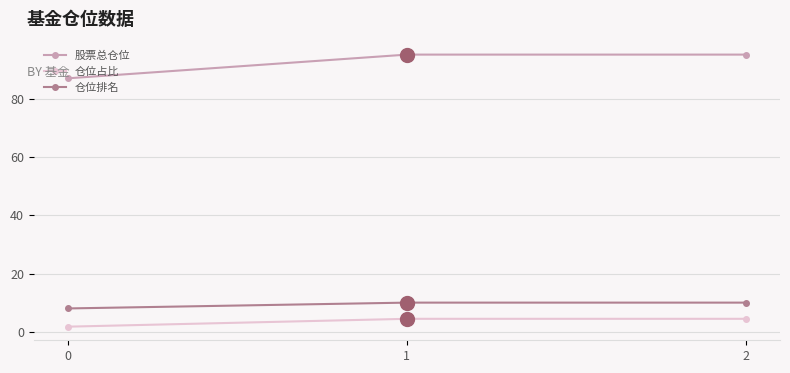

Reading right to left, extract all data points from this chart.

股票总仓位: 95.2	95.2	87.0
仓位占比: 4.4	4.4	1.7
仓位排名: 10.0	10.0	8.0